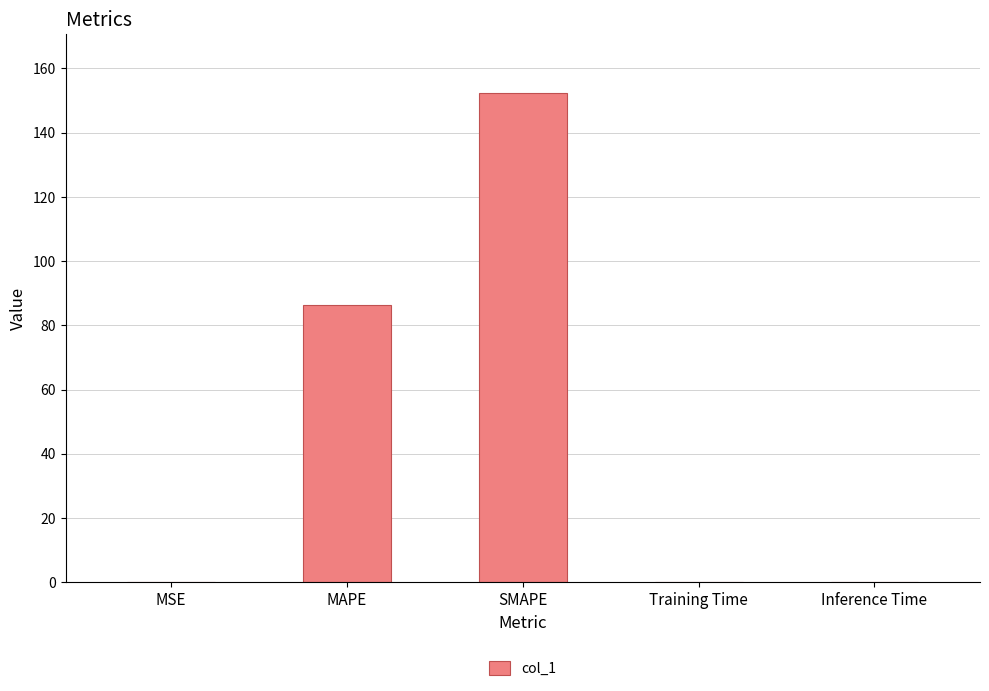

Where is the data nearest to the value 76?

MAPE